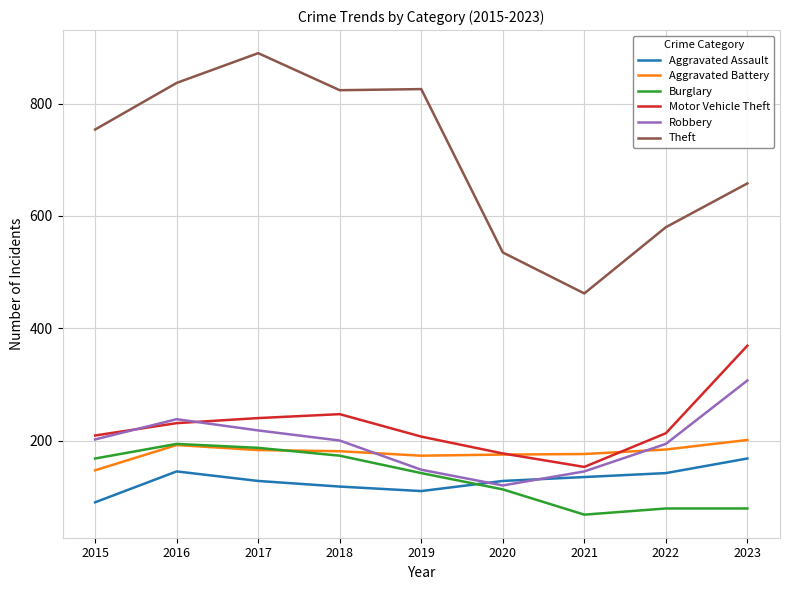

What is the greatest value displayed?

890